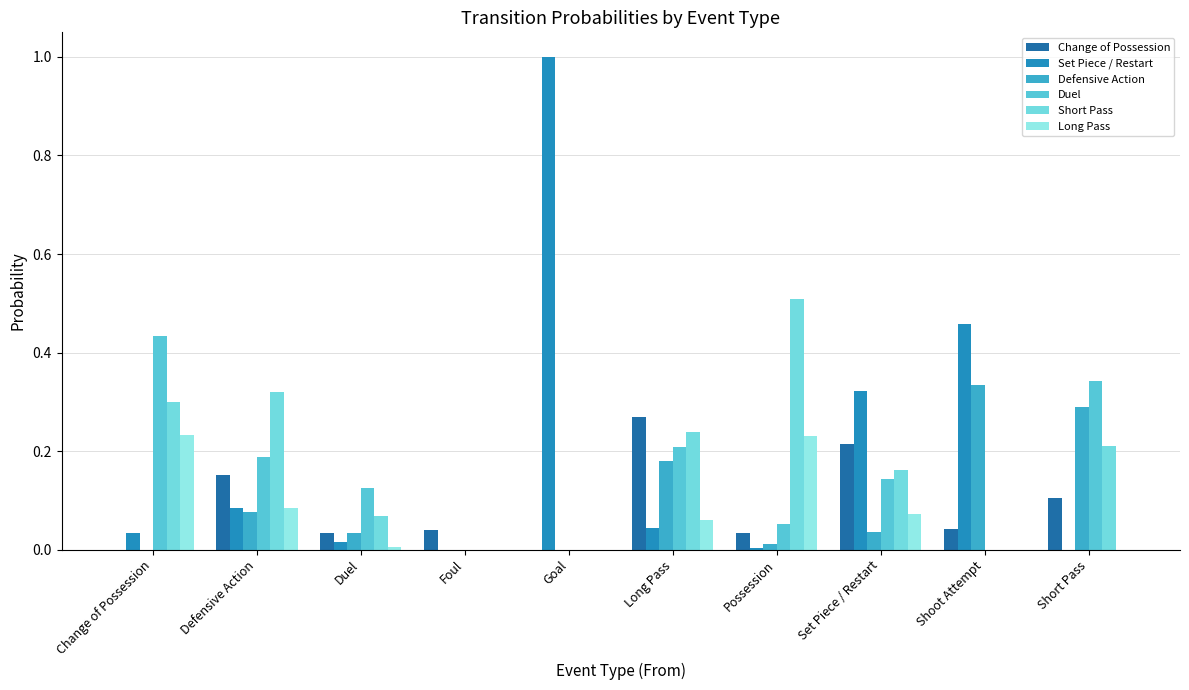

Rank the categories by Set Piece / Restart value from highest to lowest.

Goal, Shoot Attempt, Set Piece / Restart, Defensive Action, Long Pass, Change of Possession, Duel, Possession, Foul, Short Pass